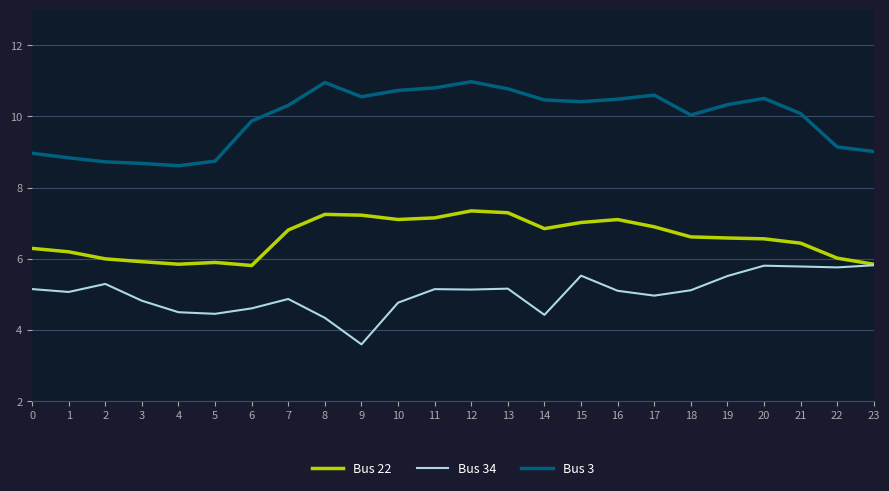

What is the spread (max minus min) of values at 0?

3.8